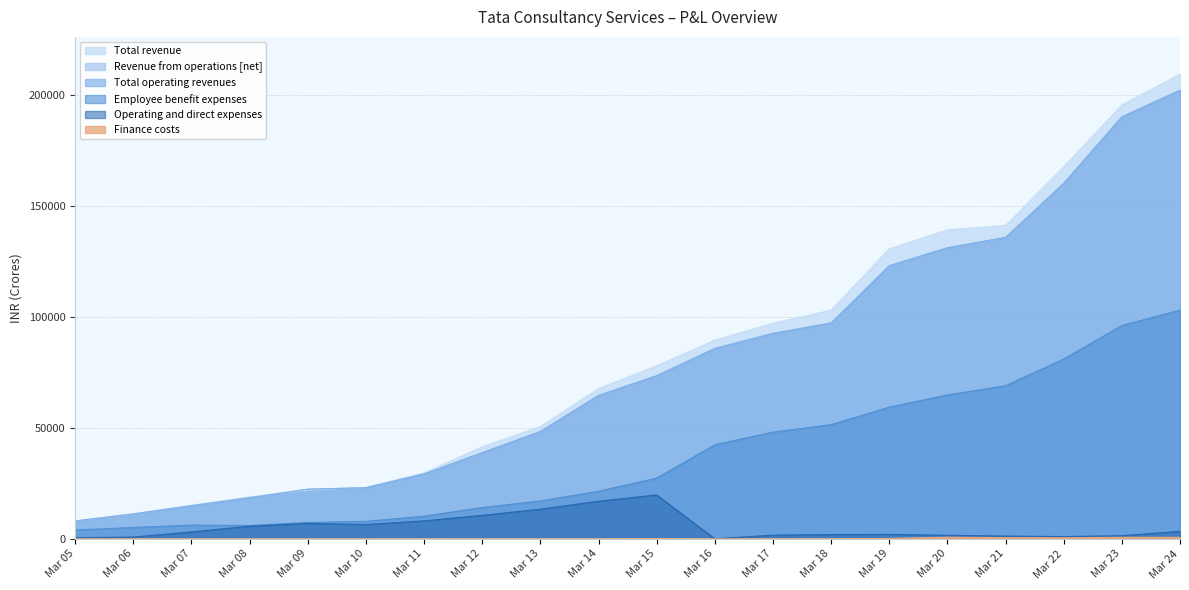

Rank the series by their maximum value, from lowest to highest.

Finance costs, Operating and direct expenses, Employee benefit expenses, Revenue from operations [net], Total operating revenues, Total revenue